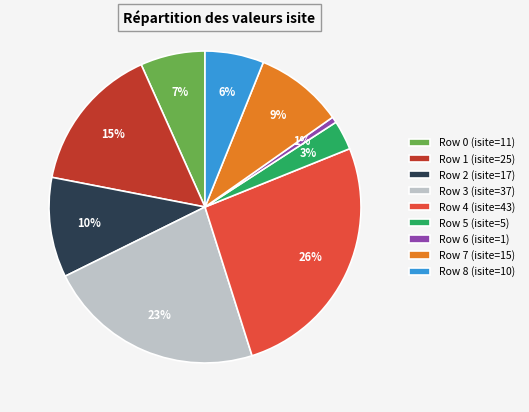

Which has a higher value, Row 6 or Row 0?

Row 0